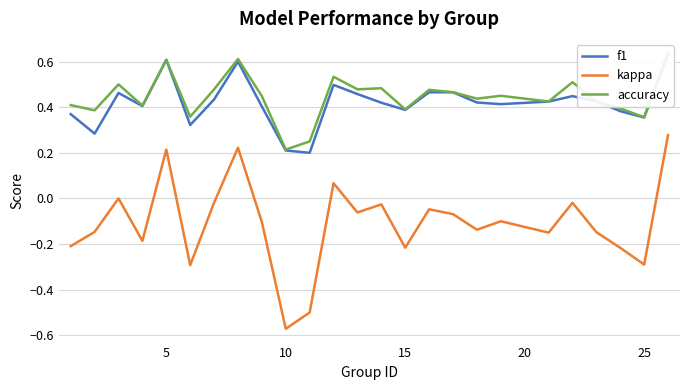

Which series has the widest spread of values?

kappa